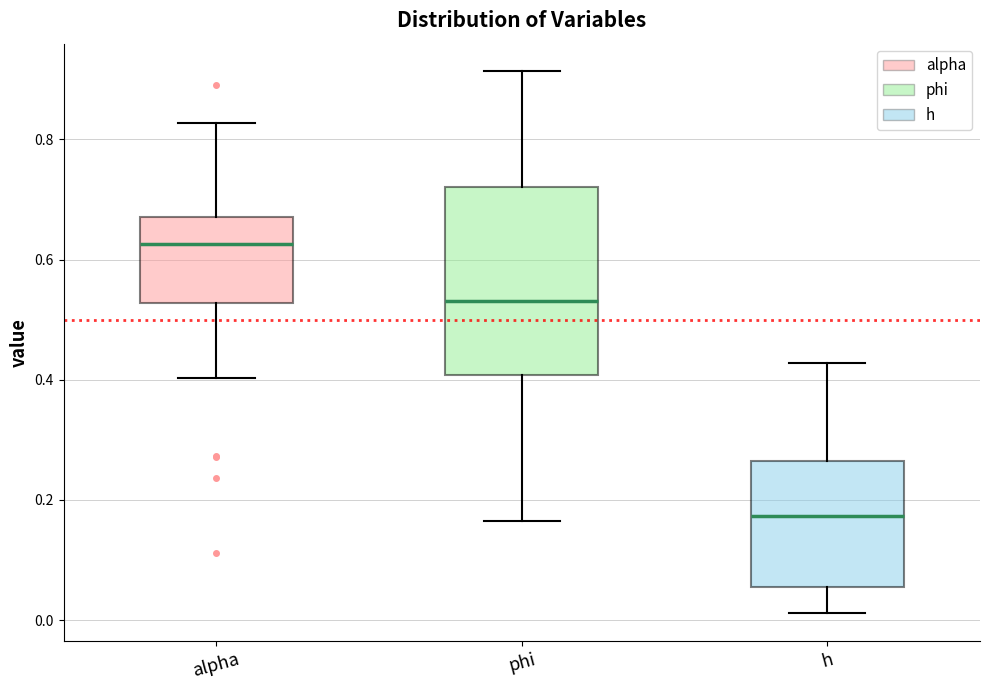

Reading left to right, transcribe this box plot: for each box, give where its median line is, the range the box spans, and where its two whiskers end, as read against the y-axis. The values are not printed on the chart, so give them approximately, as read against the axis.

alpha: median 0.62, box 0.52 to 0.68, whiskers 0.40 to 0.82
phi: median 0.54, box 0.40 to 0.72, whiskers 0.16 to 0.92
h: median 0.18, box 0.06 to 0.26, whiskers 0.02 to 0.42